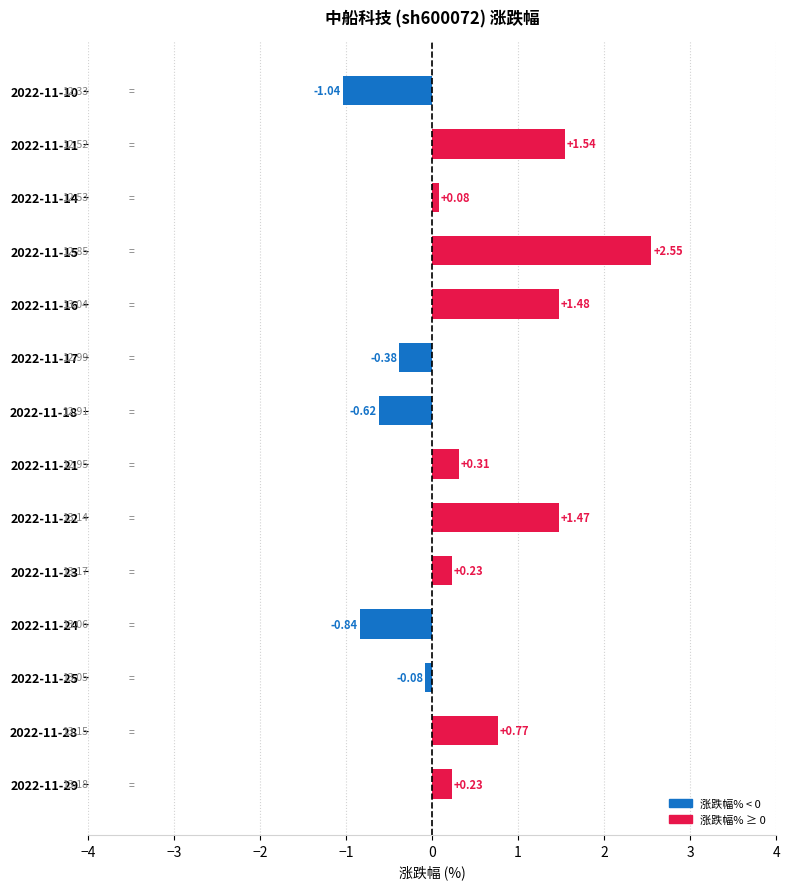

What is the difference between the maximum and minimum values?

3.6